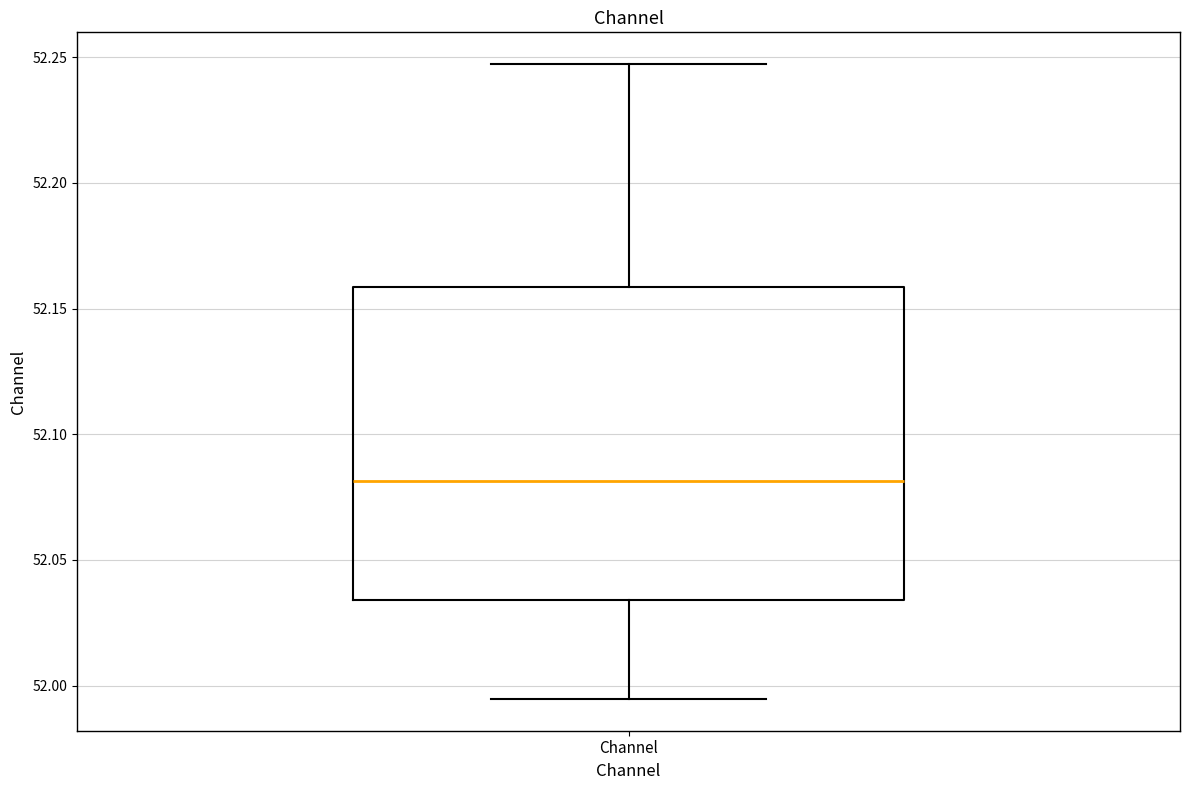

Read this box plot against the y-axis: the position of the median line, the range covered by the box, and the ends of both whiskers. The values are not printed on the chart, so give them approximately, as read against the axis.

median 52.080, box 52.035 to 52.160, whiskers 51.995 to 52.245